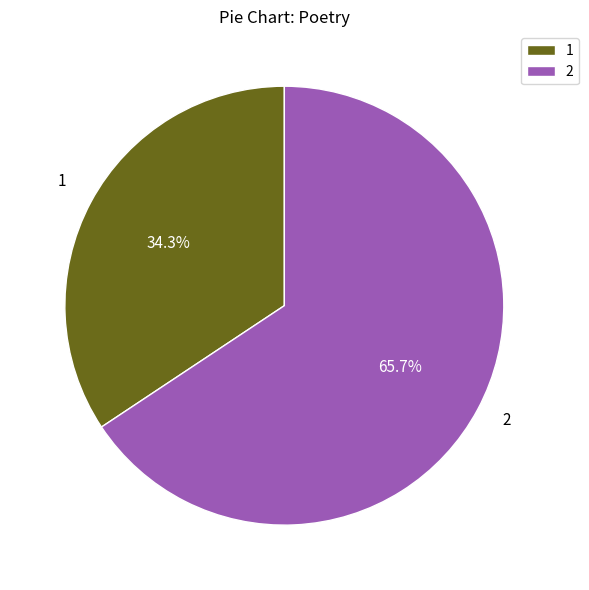

Rank the categories by value from lowest to highest.

1, 2